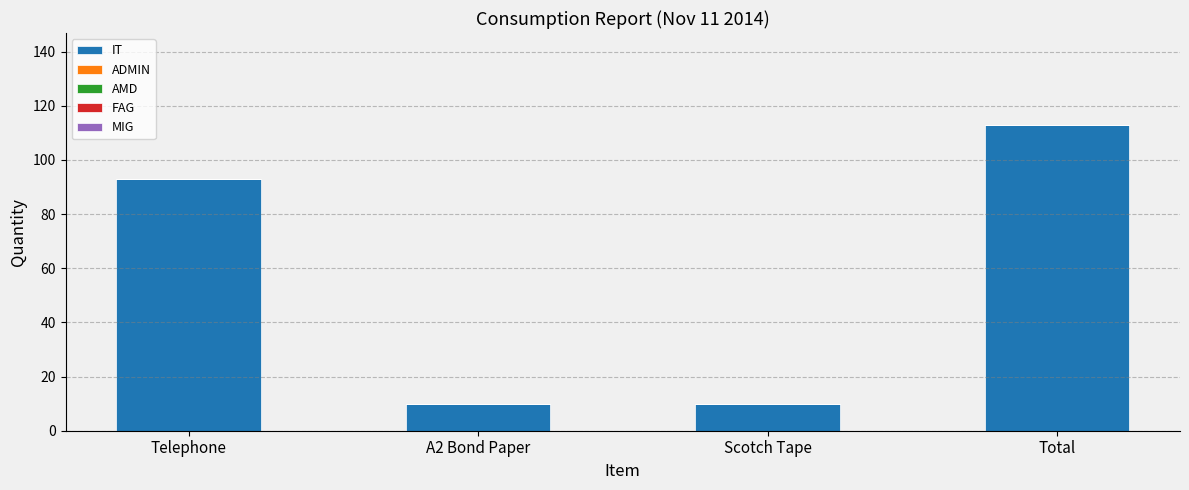

True or false: the data shows 60 at Telephone.

False